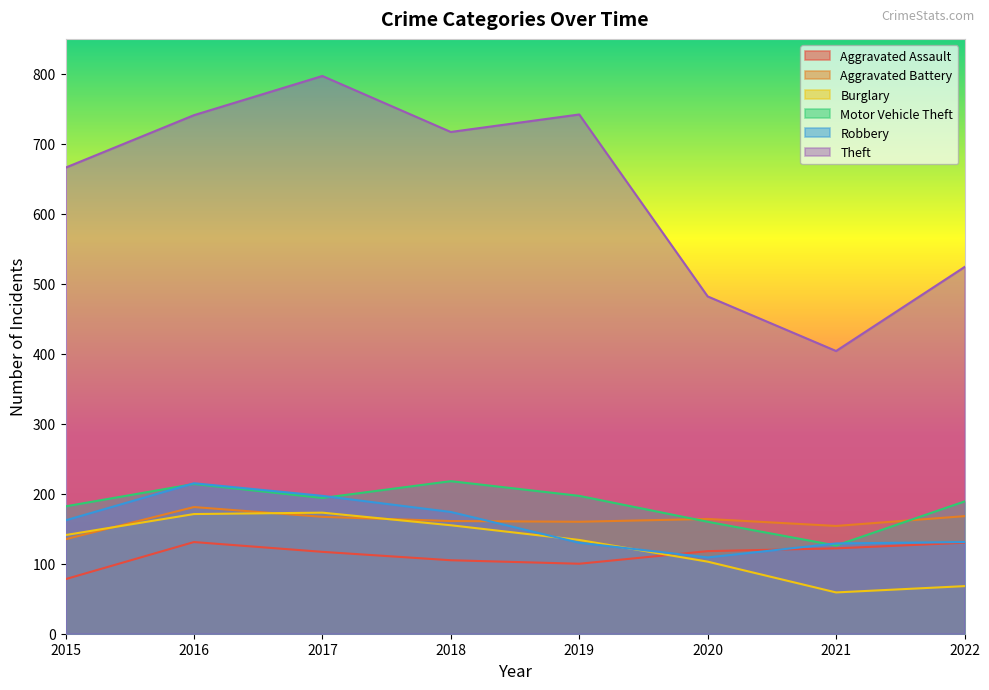

True or false: Theft and Robbery cross at least once.

False